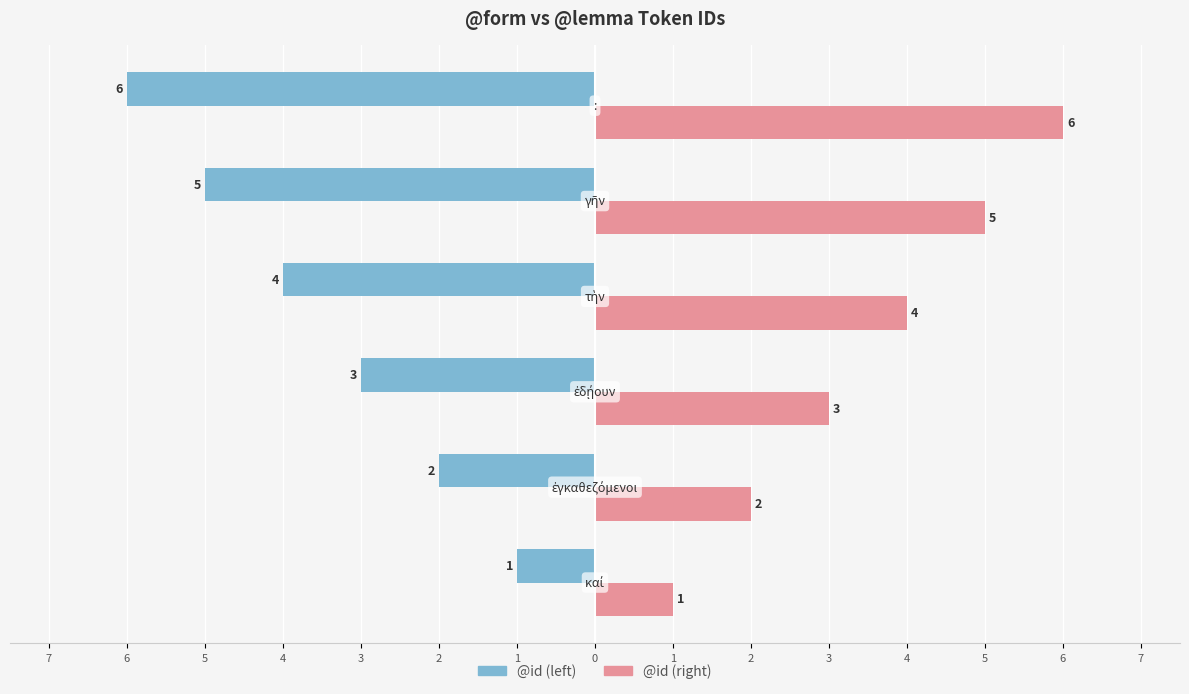

What is the value of the @id (left) bar at the 1st from the left?

-1